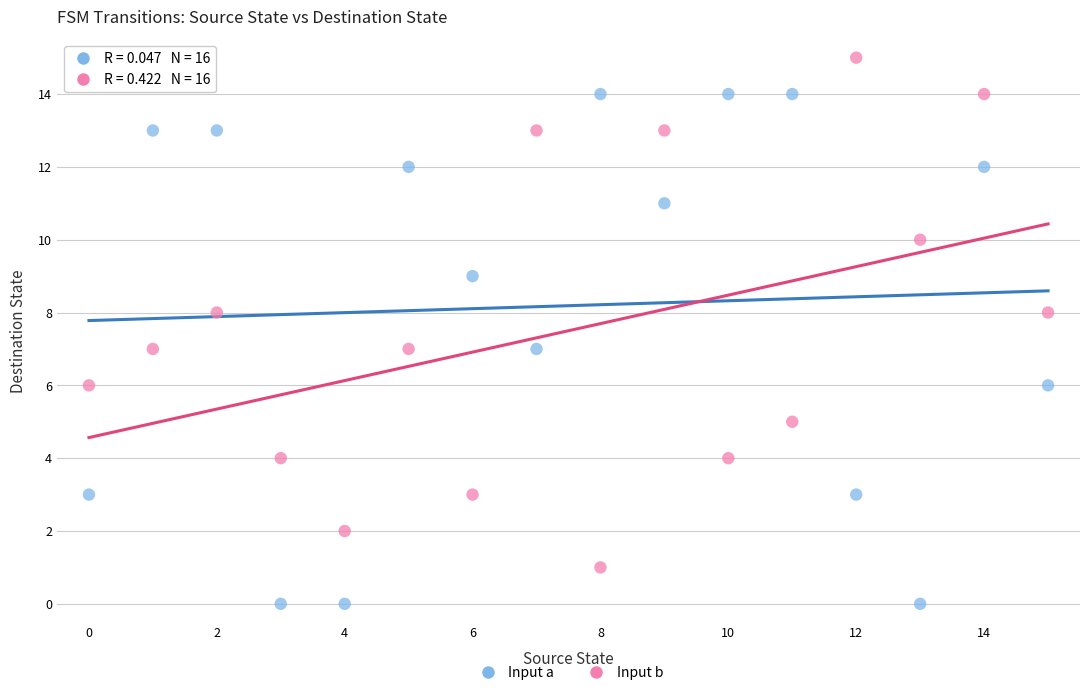

Which series reaches the maximum Y coordinate?

Input b